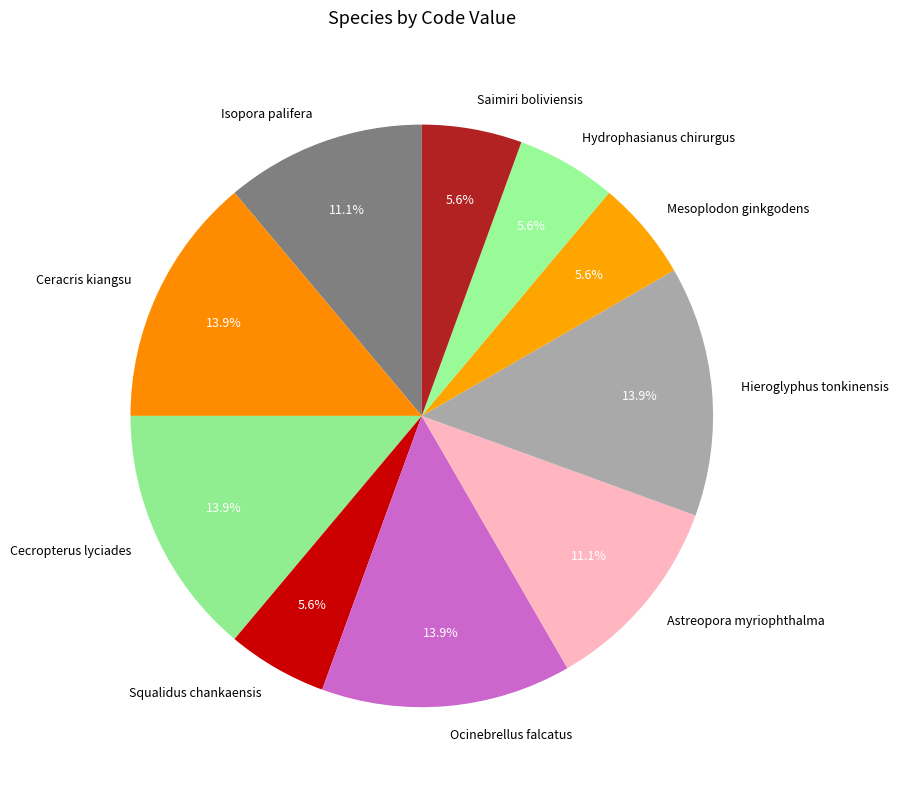

How many slices are in this pie chart?

10